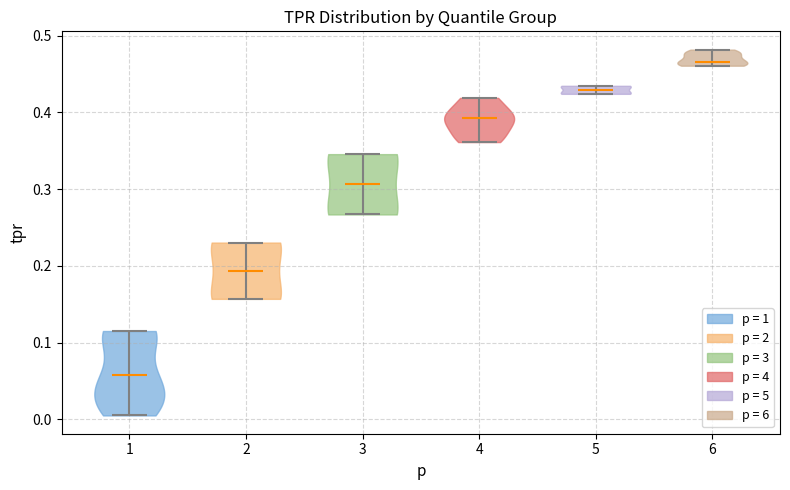

Which violin has the highest median line?

6